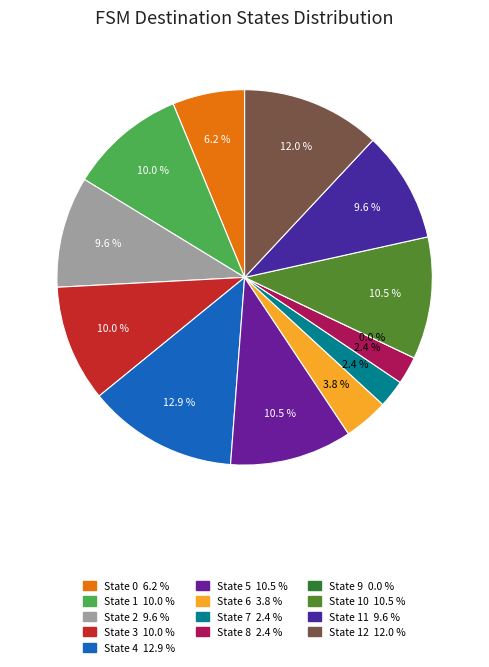

Which category has the biggest portion of the pie?

State 4